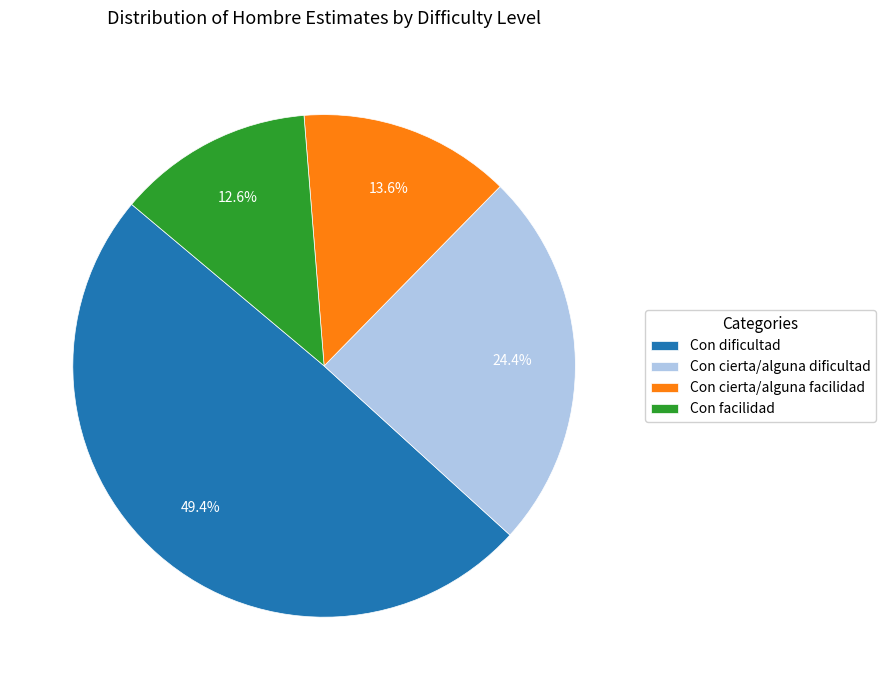

To the nearest percent, what is the difference between the largest and smallest slice percentages?

37%